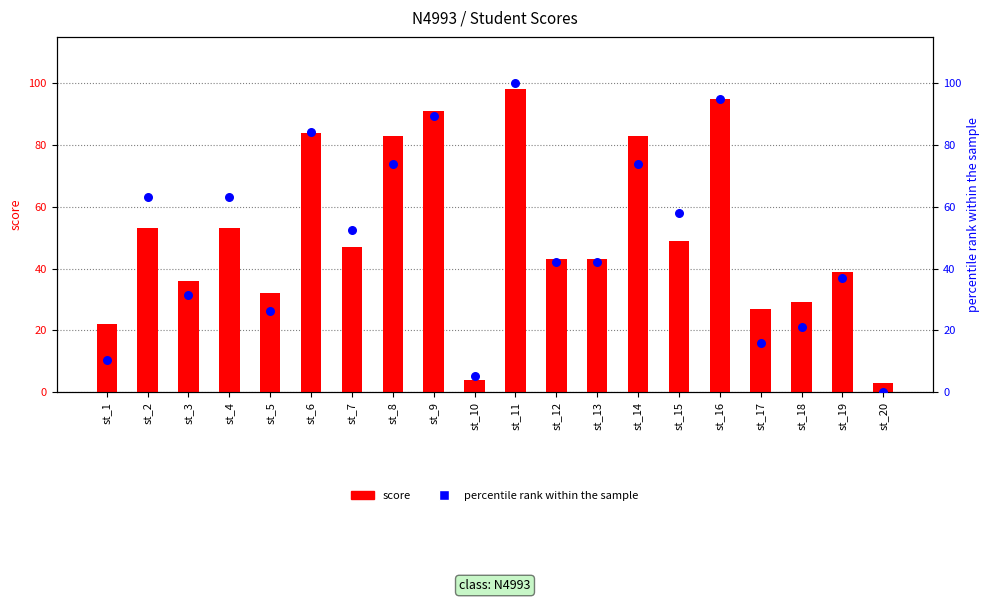

What are all the series names shown in the legend?

score, percentile rank within the sample